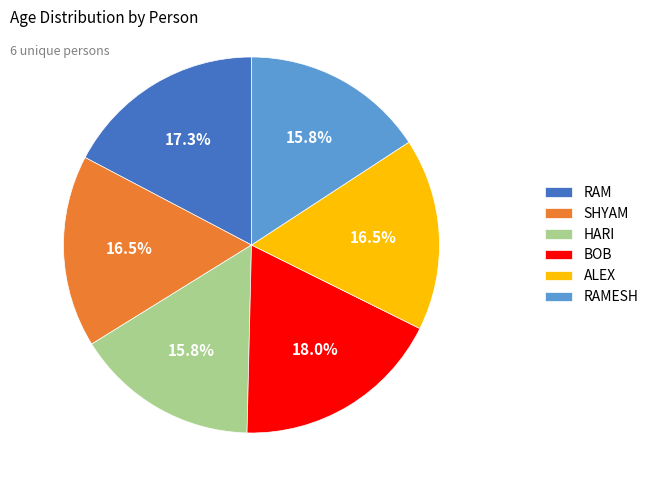

Does RAM represent more than half of the total?

No